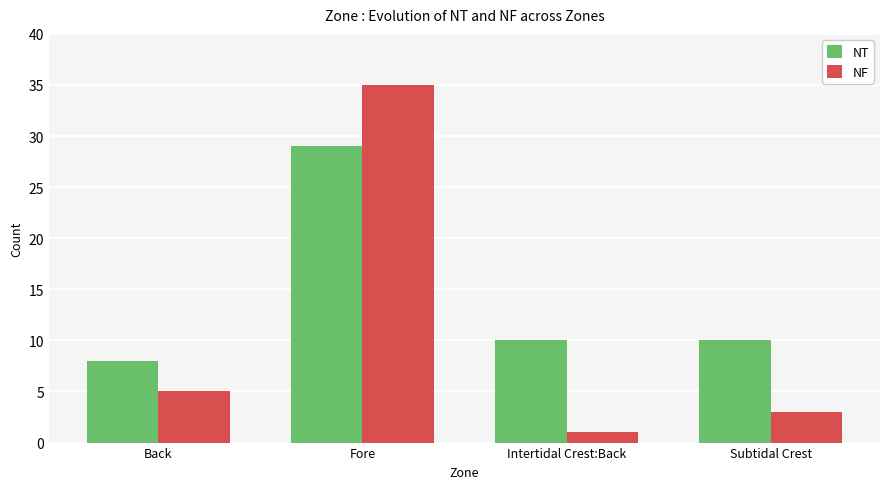

What is the sum of the NF values at Subtidal Crest and Intertidal Crest:Back?

4